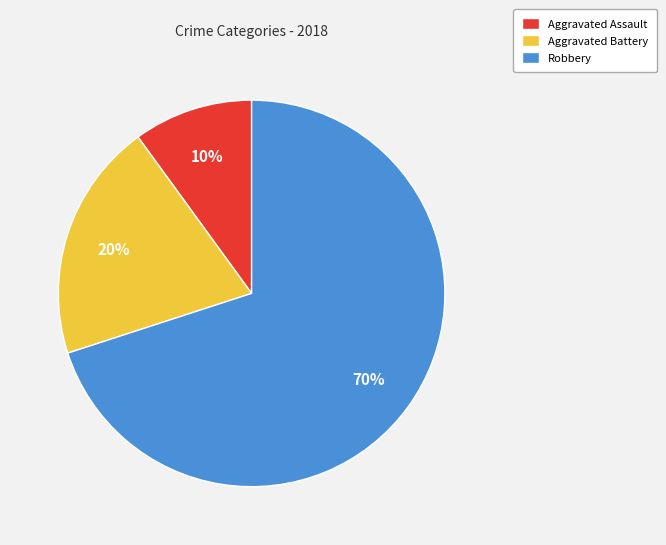

Is Aggravated Assault the majority of the pie?

No